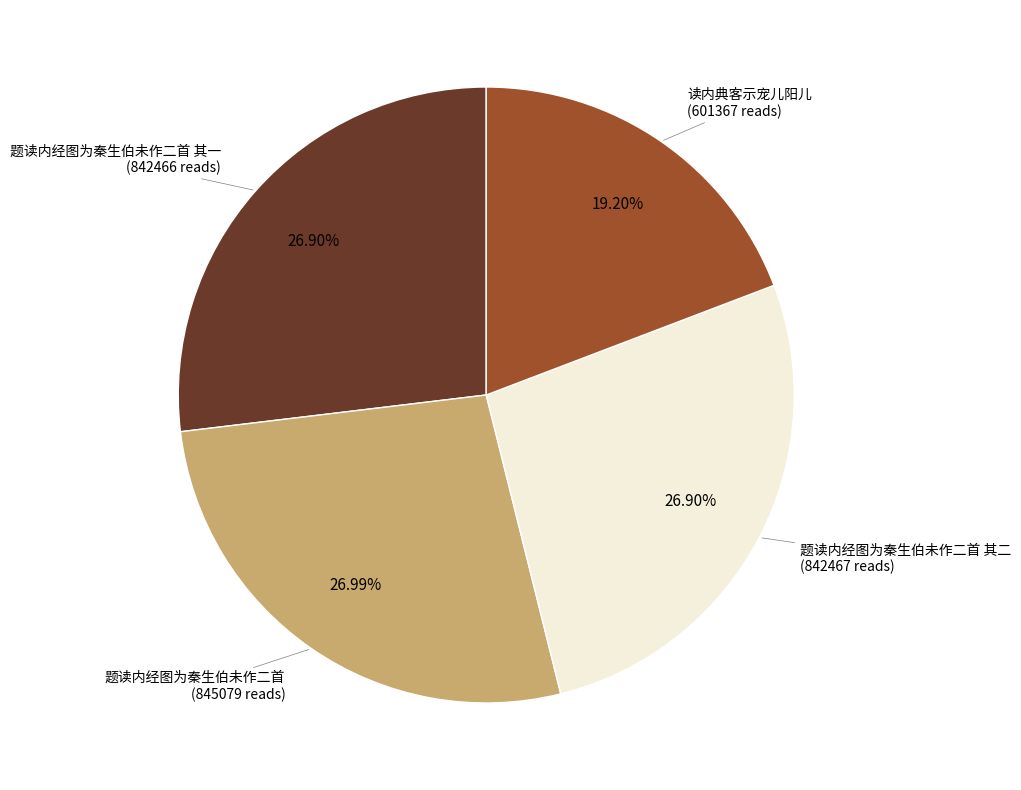

Is there a majority slice in this chart?

No